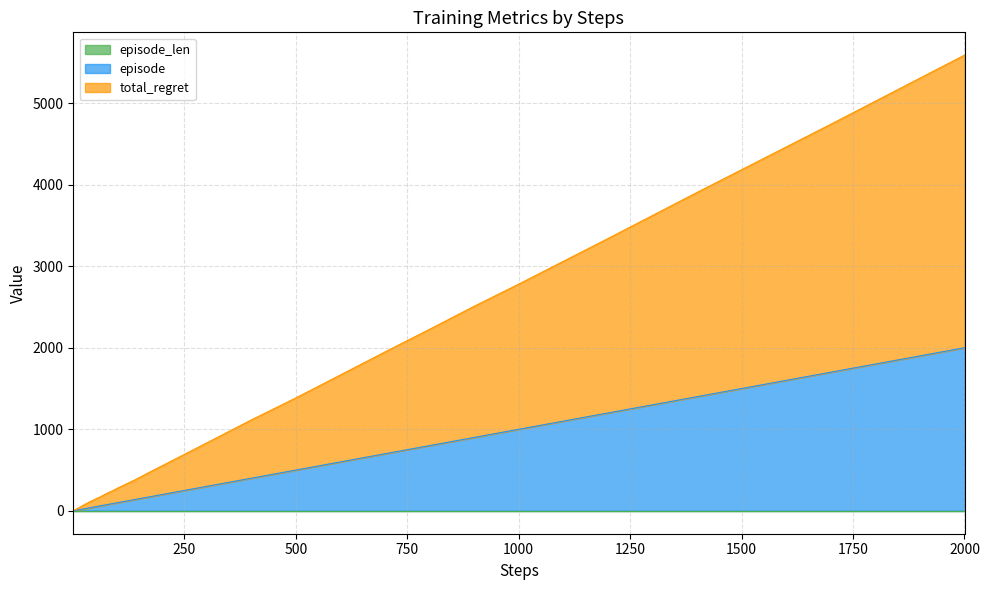

At which category is the sum across all series the highest?

2000